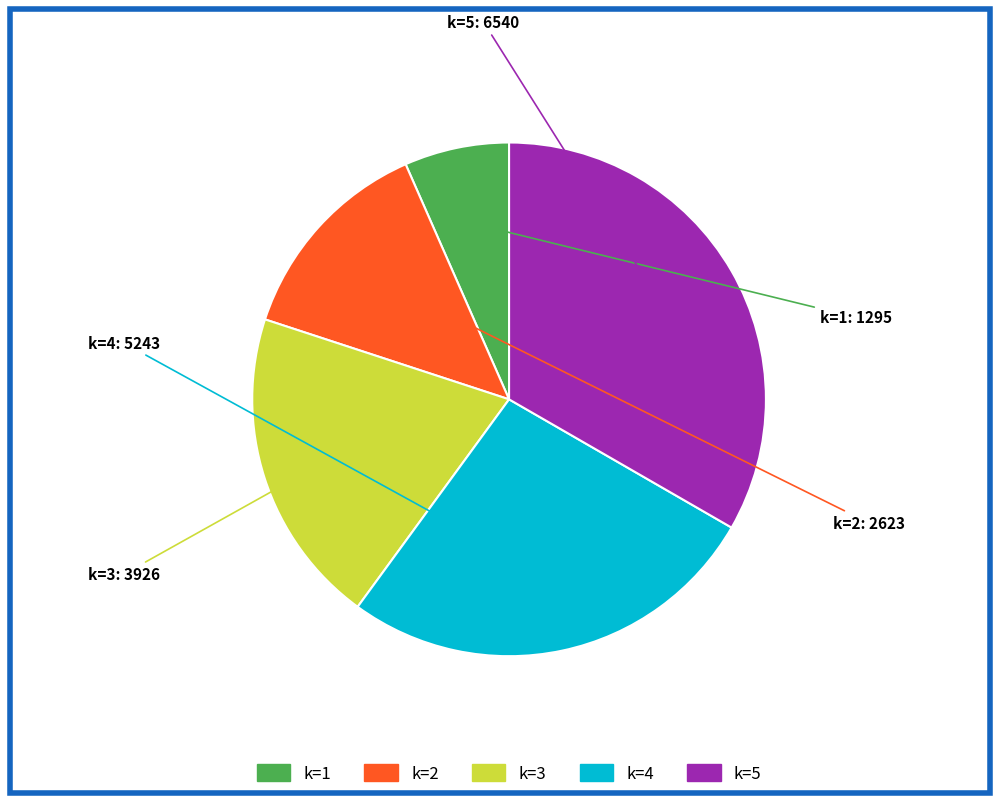

Is there a majority slice in this chart?

No